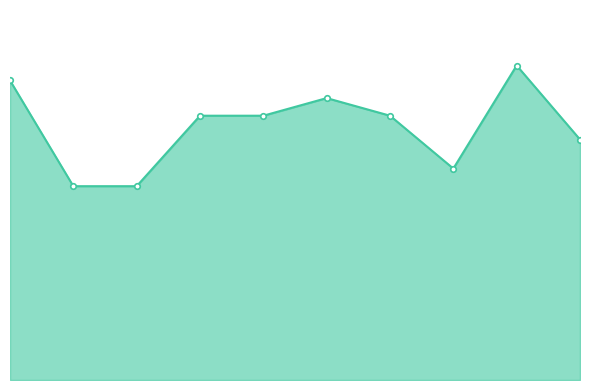

Does the chart have visible grid lines?

No